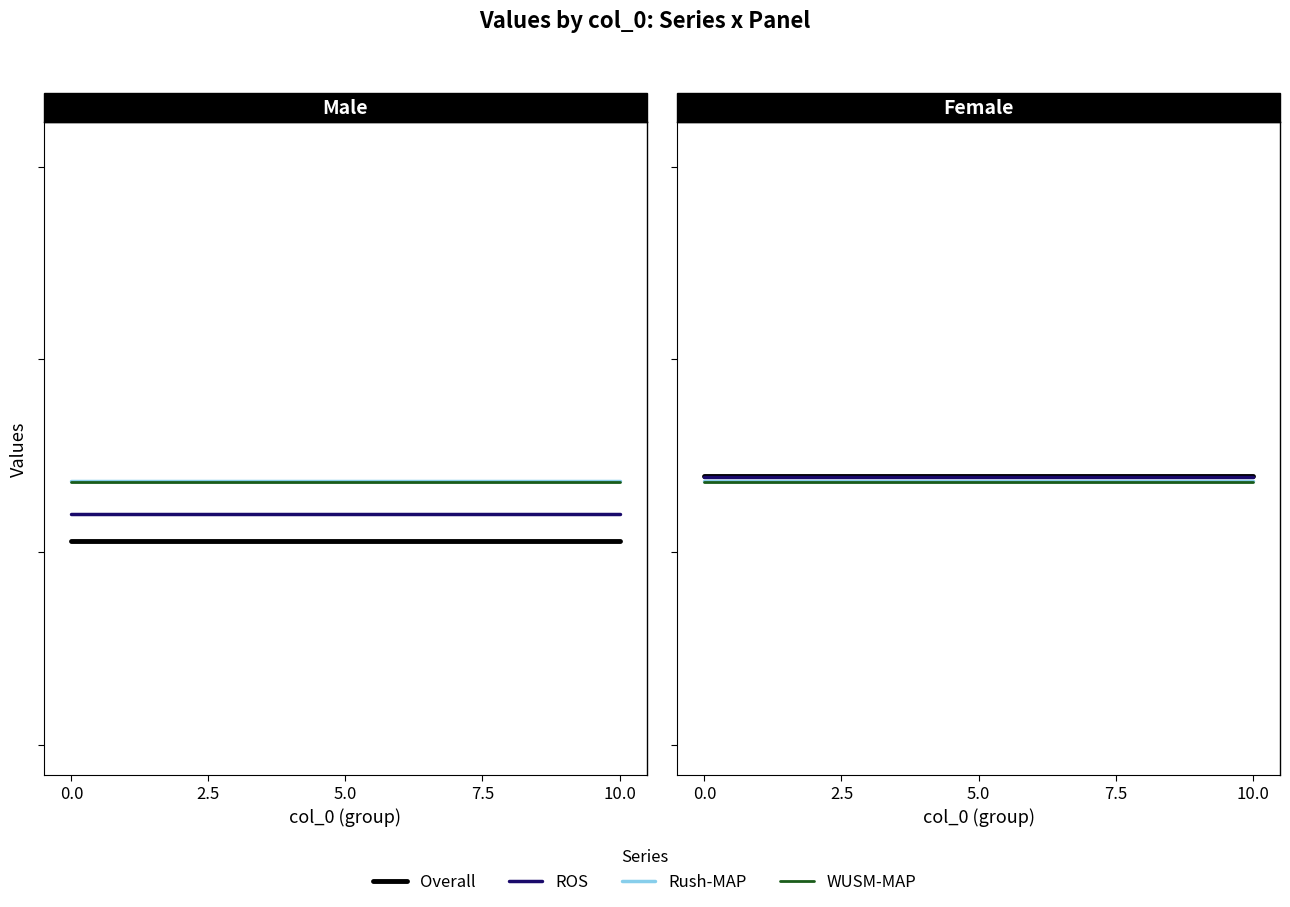

What is the value of the WUSM-MAP point at the 3rd from the left?

1.3